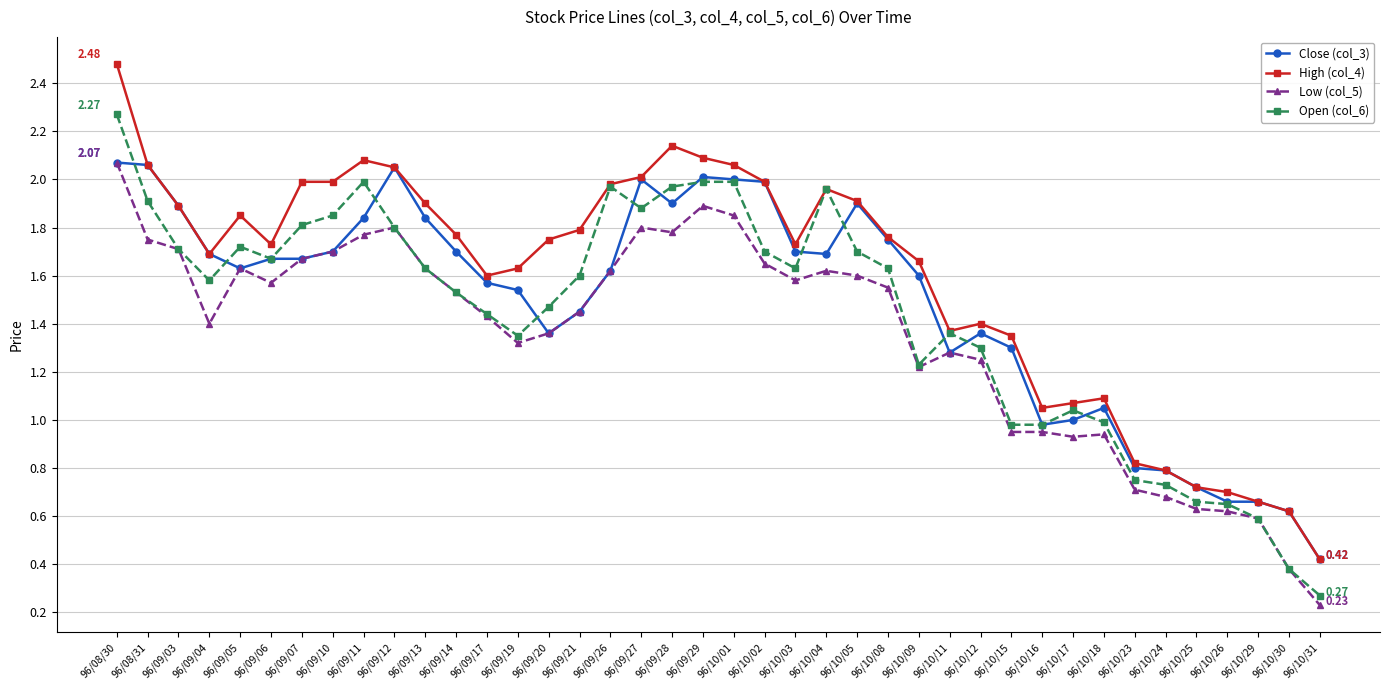

True or false: High (col_4) has a value of 1.8 at 96/10/16.

False